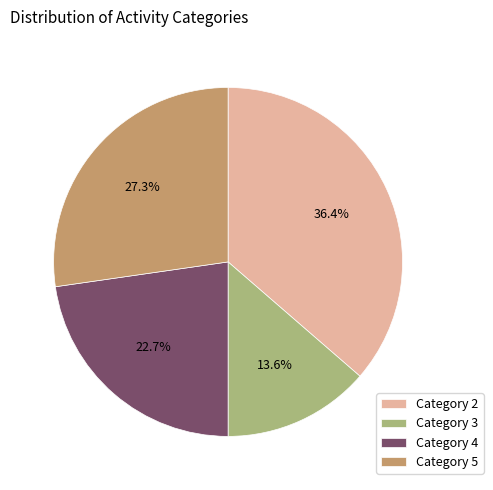

Combined, what portion of the pie is Category 5 and Category 4?

50.0%